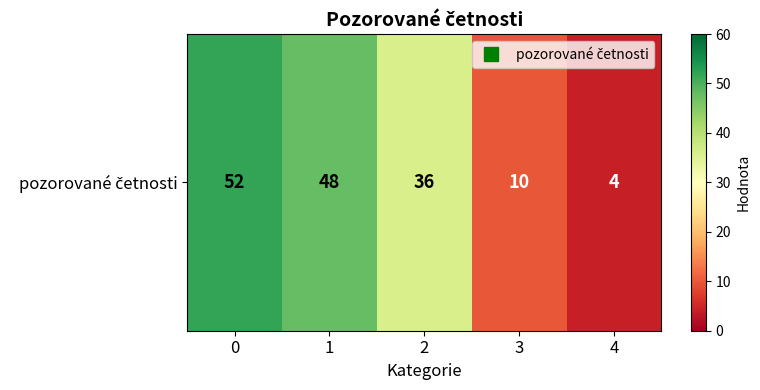

What is the greatest value displayed?

52